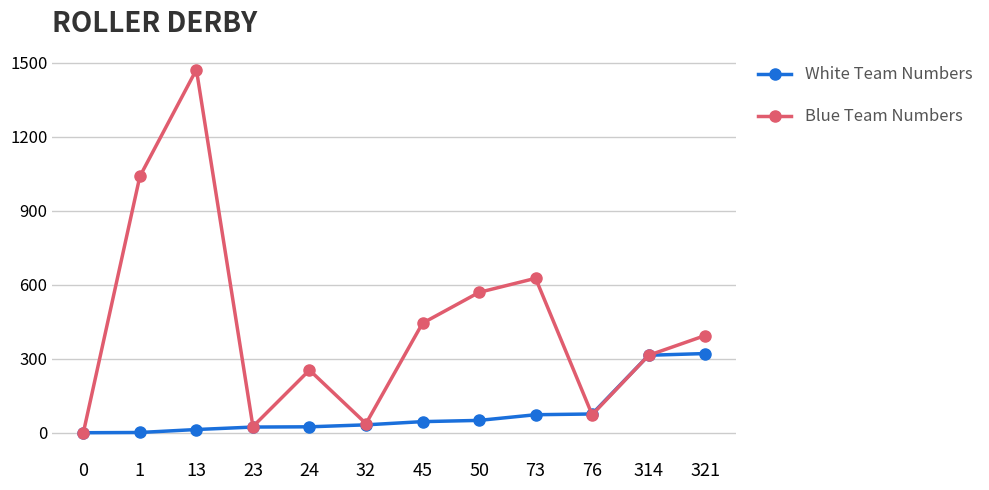

Rank the series by their average value, from lowest to highest.

White Team Numbers, Blue Team Numbers